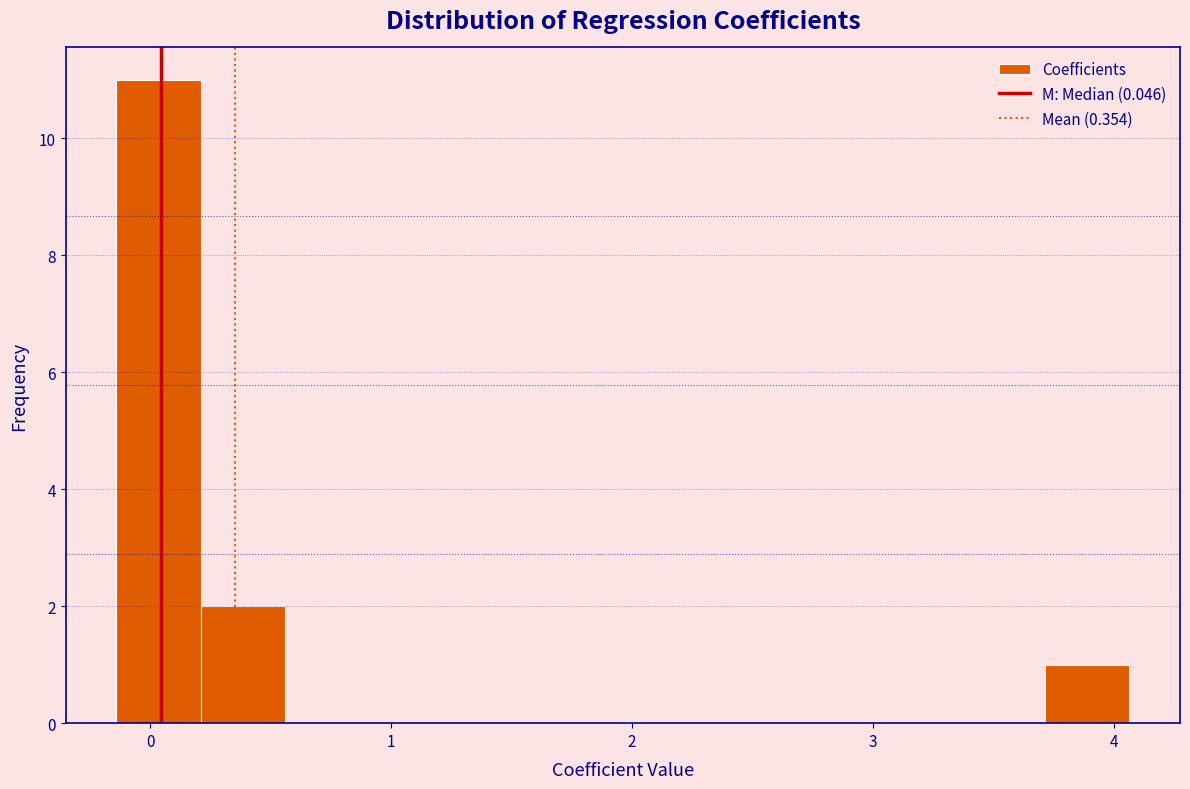

Read against the x-axis, roughly where is the centre of the tallest bar?

0.0